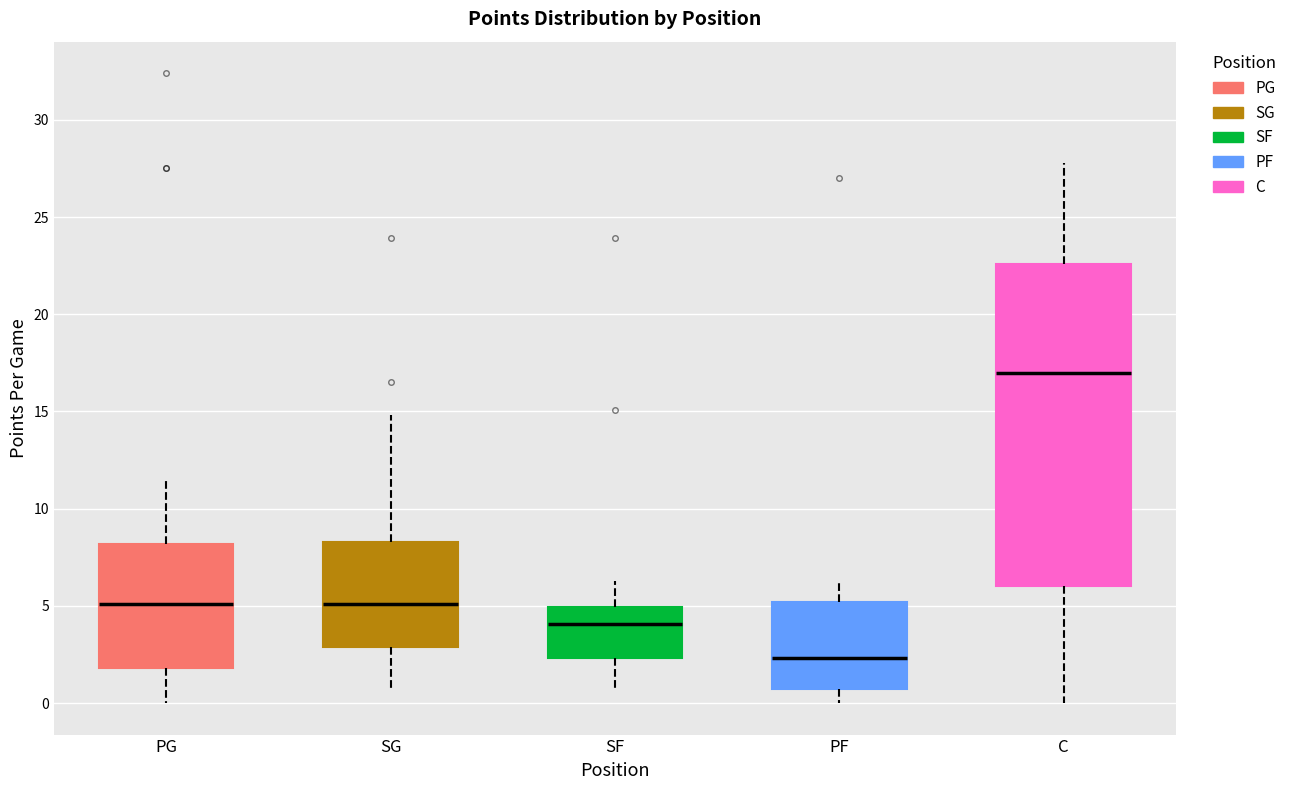

Which box is the tallest, from its lower edge to its upper edge?

C